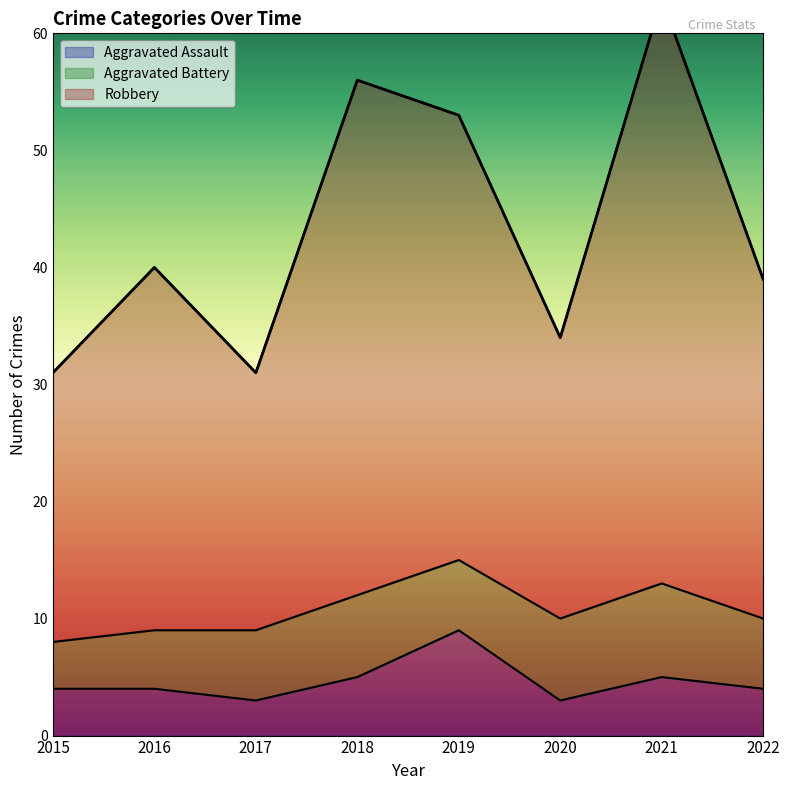

Which category has the lowest value across all series?

2017